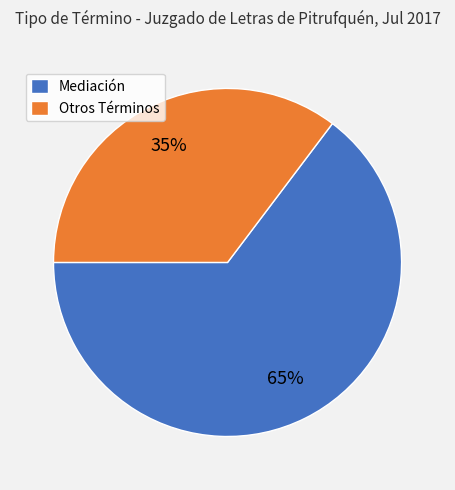

Which category accounts for the majority?

Mediación